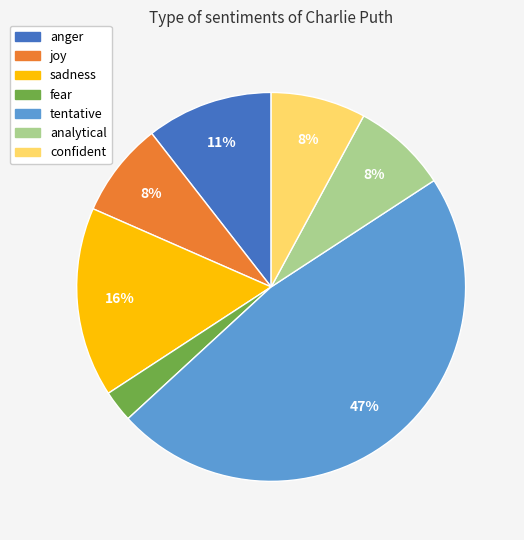

Is it true that joy is 1% of the pie?

False